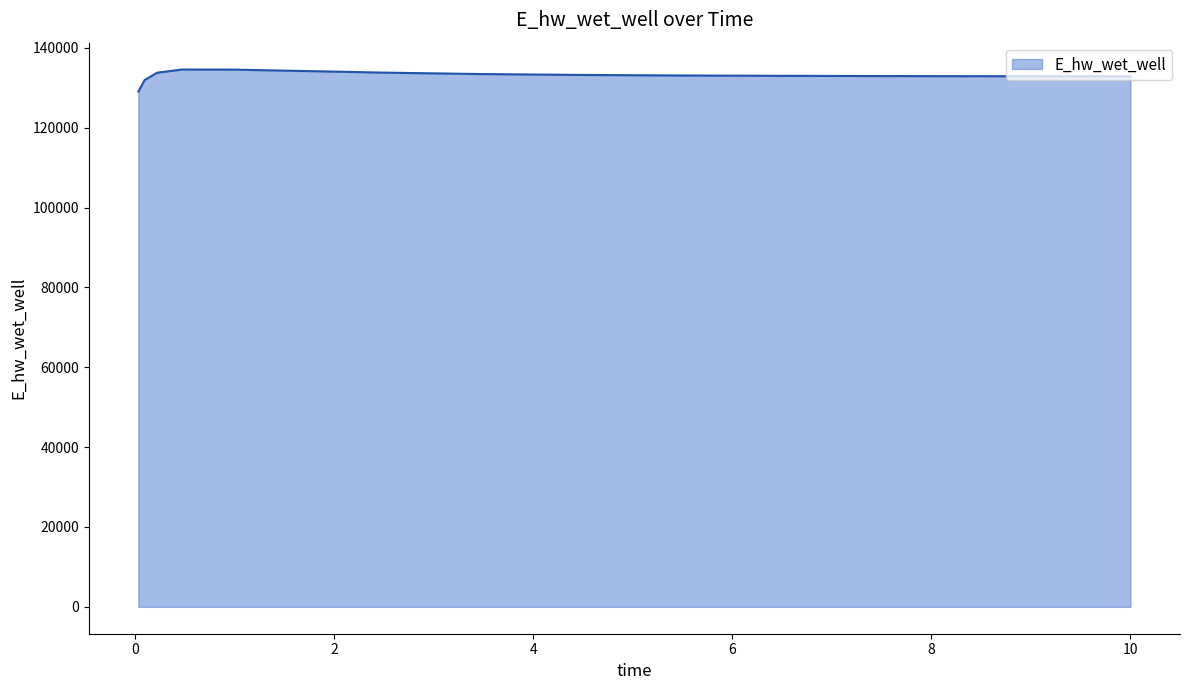

What is the smallest value displayed?

129048.5